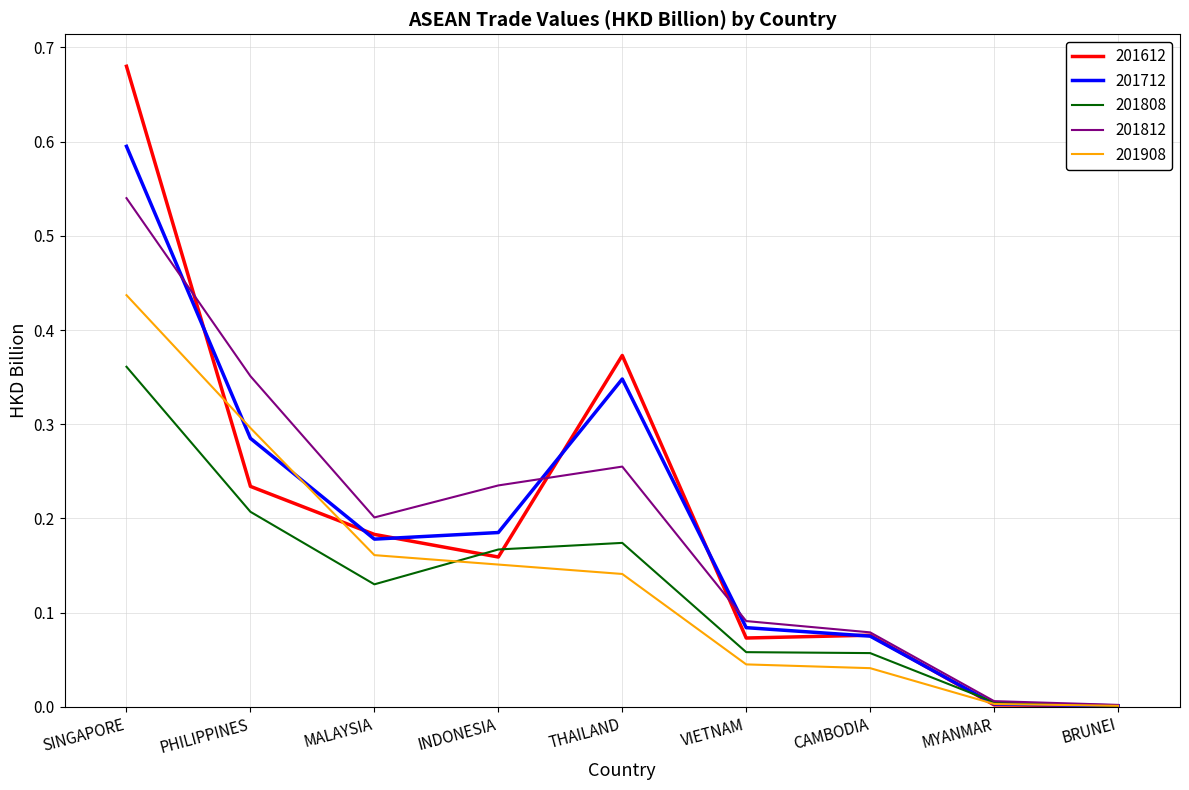

Is the value of 201812 at VIETNAM greater than the value of 201908 at MYANMAR?

Yes